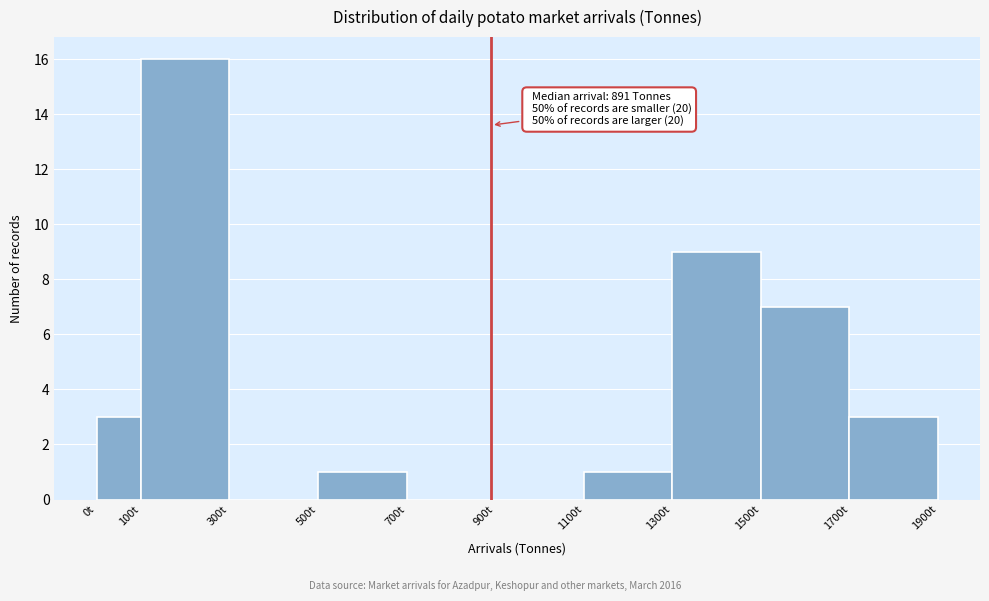

Over which range of the x-axis is the bar tallest?

100 to 300